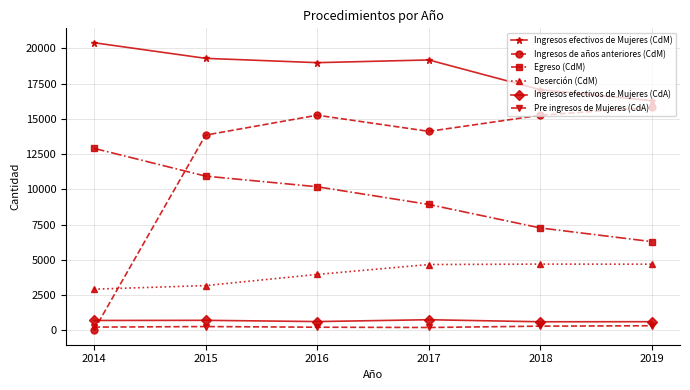

Which category has the lowest value in the Egreso (CdM) series?

2019